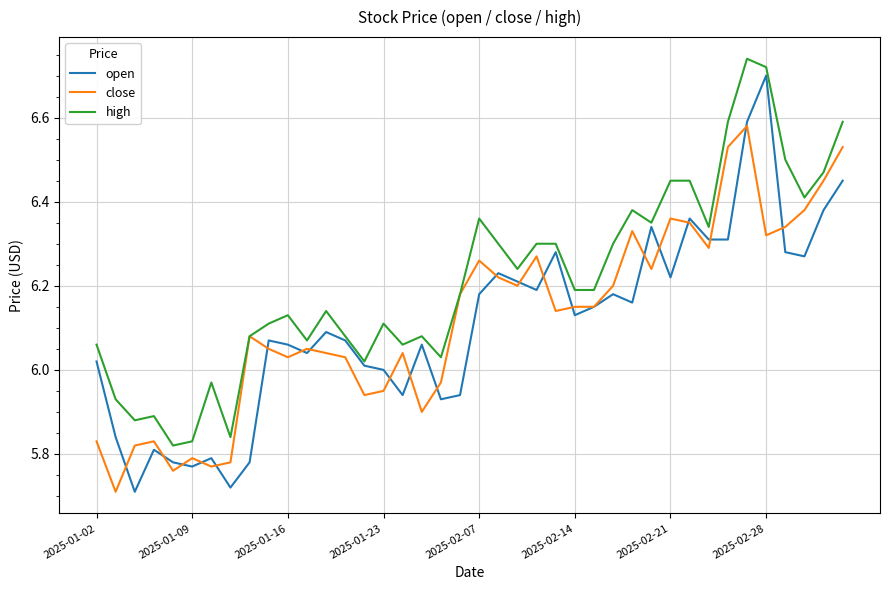

Which series has the largest total across all categories?

high